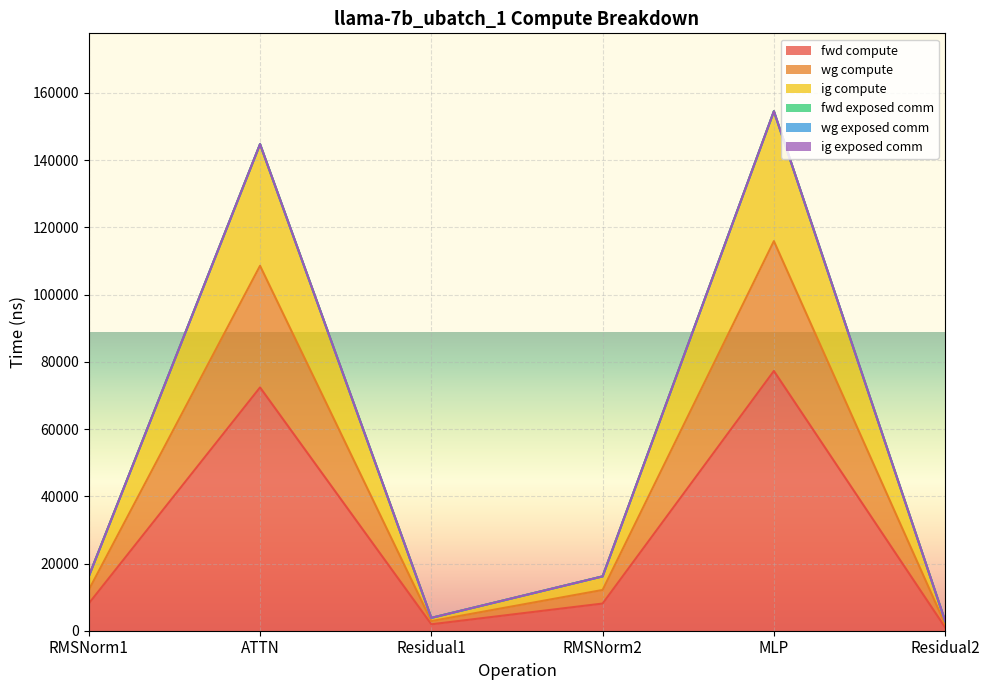

What is the value of the fwd compute point at the 4th from the left?

8083.9